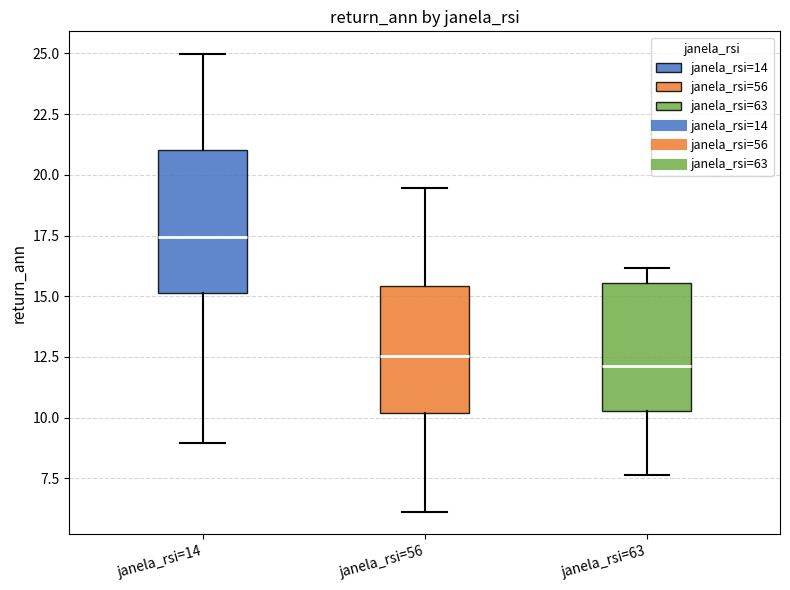

Which box's median line is the highest?

janela_rsi=14